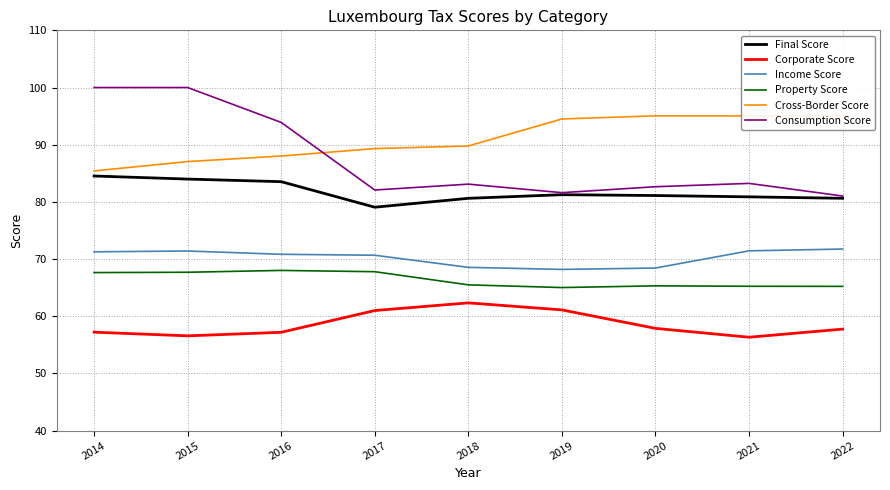

What is the approximate value of Property Score at 2014?

67.6